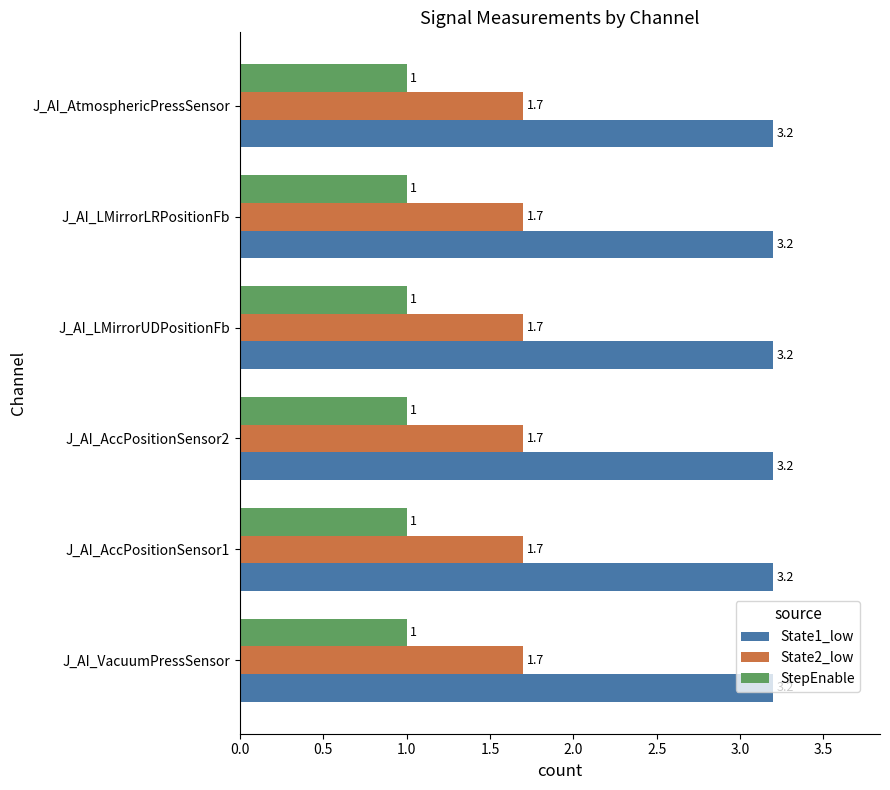

What is the total value across all series at J_AI_AccPositionSensor1?

5.9